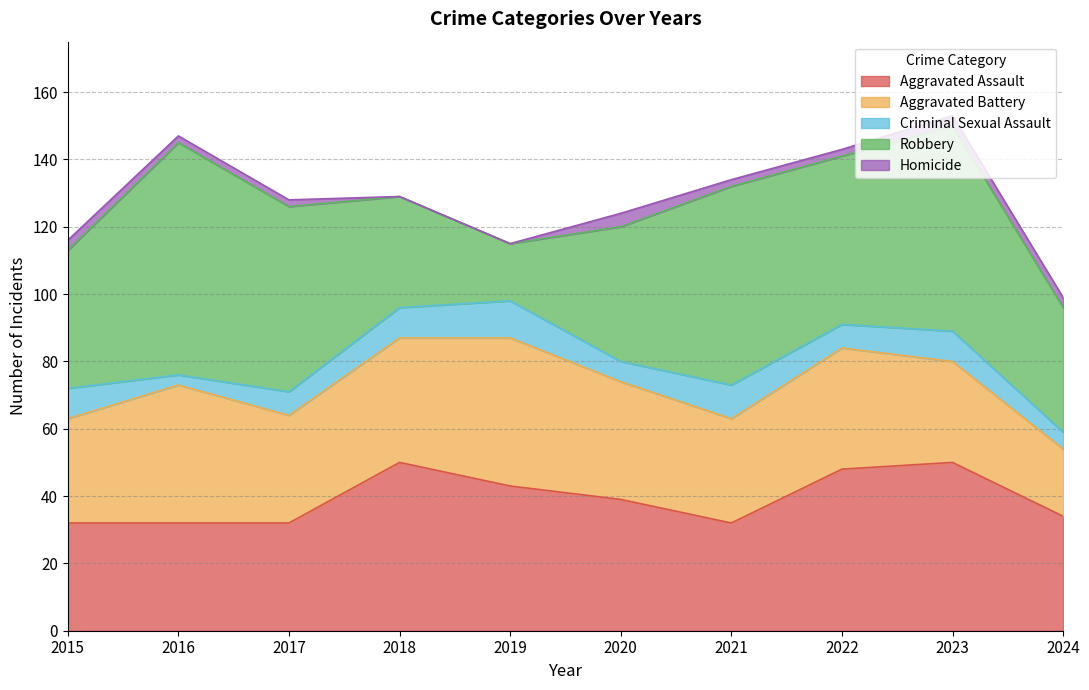

True or false: Robbery and Homicide intersect in this chart.

False